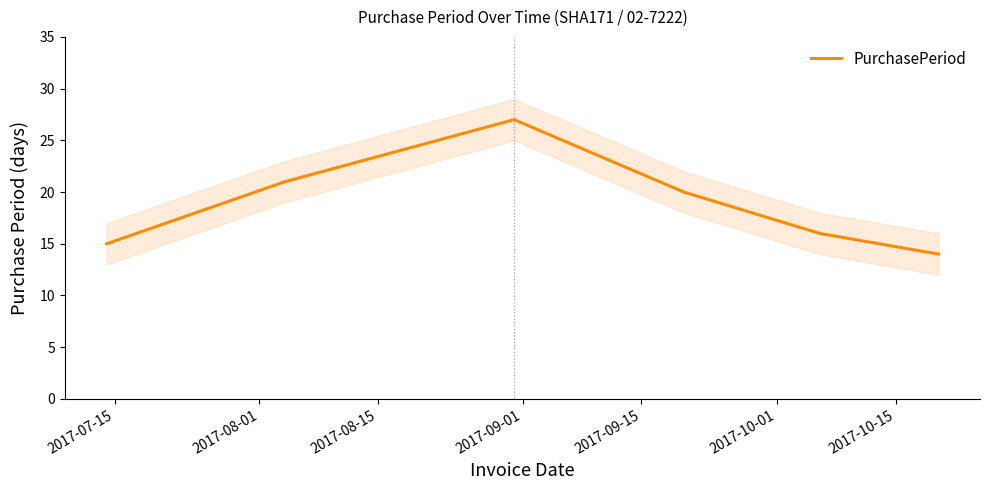

What is the average value?

19